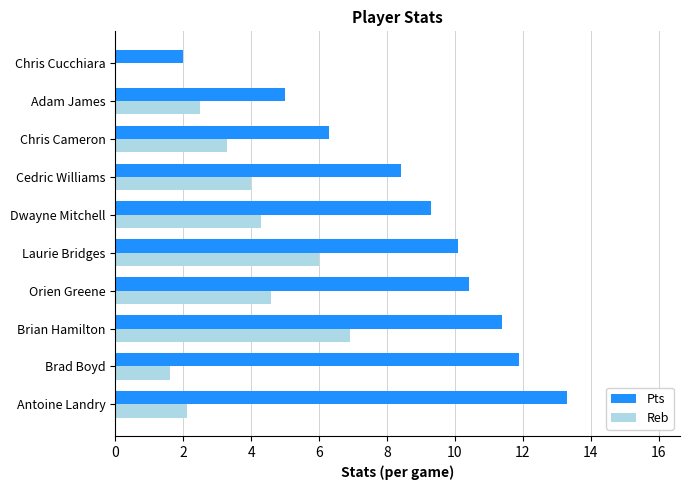

What is the sum of the Reb values at Brian Hamilton and Chris Cucchiara?

6.9